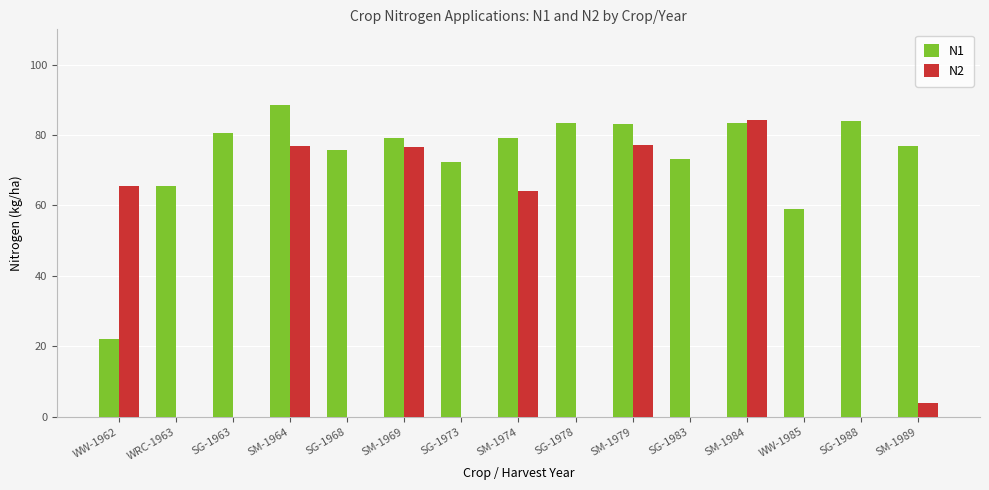

What is the sum of all N2 values?

448.4